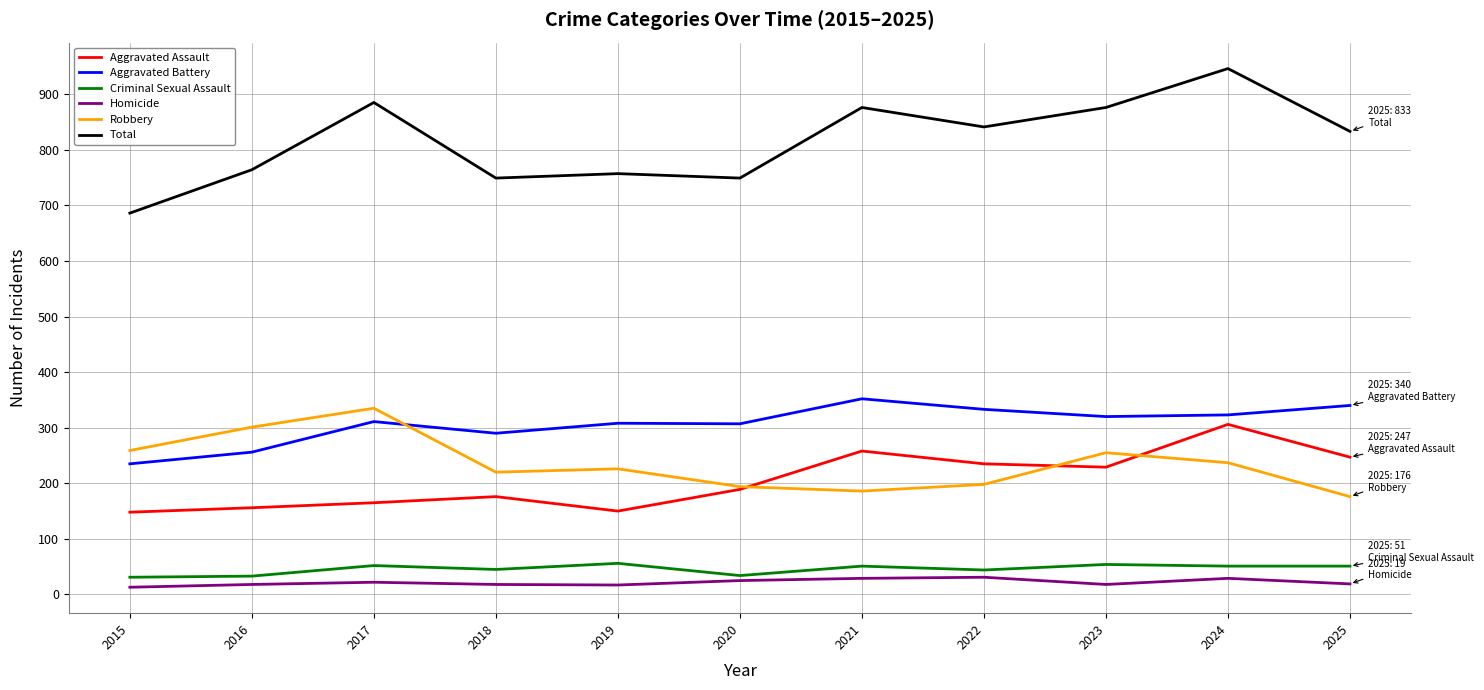

What is the greatest value displayed?

946